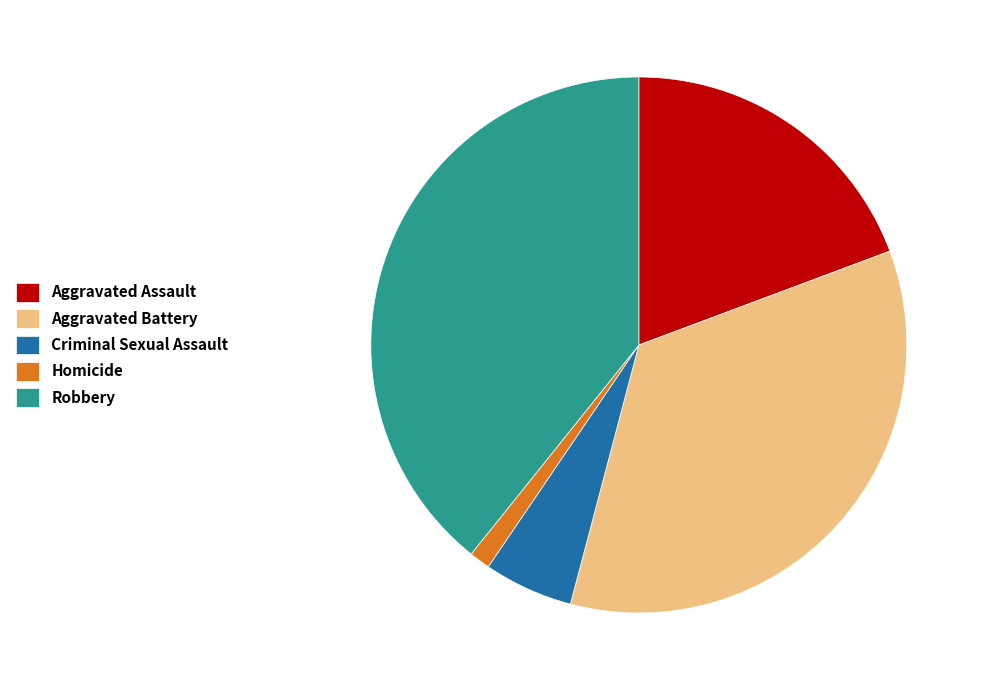

Which category has the smallest portion of the pie?

Homicide